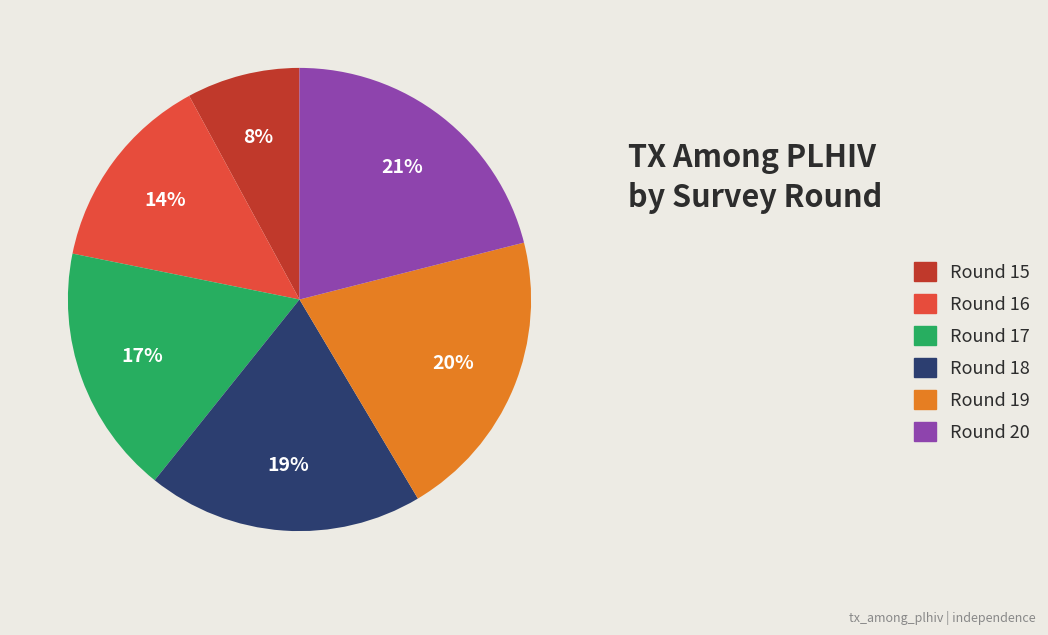

To the nearest percent, what portion does Round 16 represent?

14%